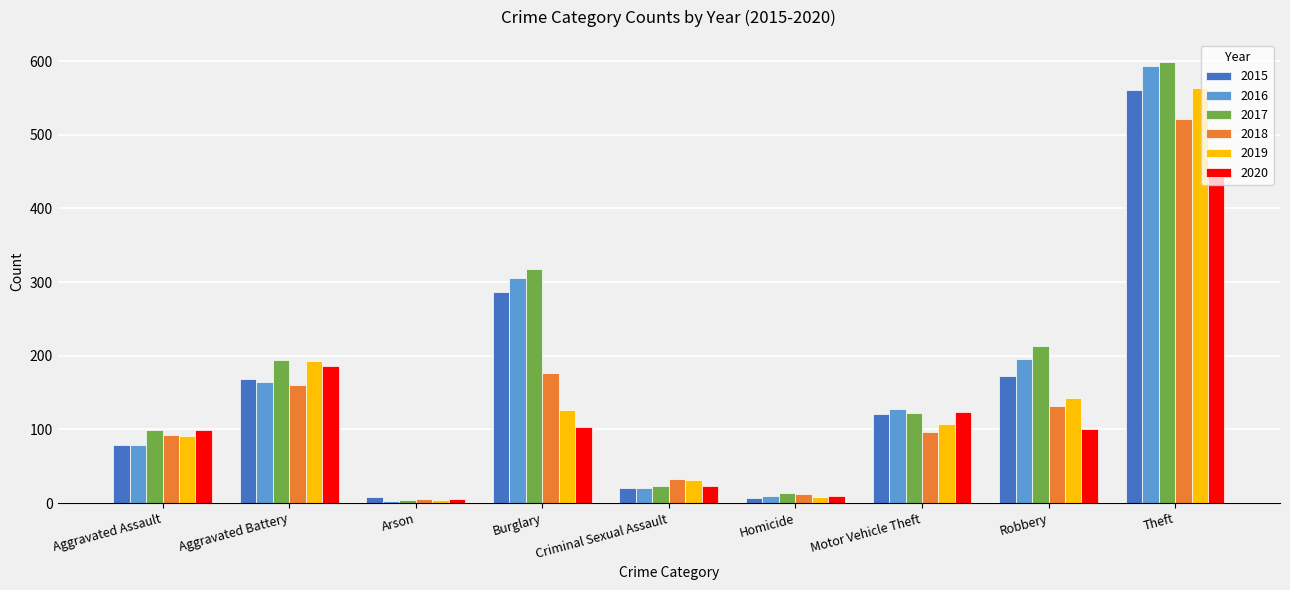

The value of 2019 at Homicide is 8. True or false?

True